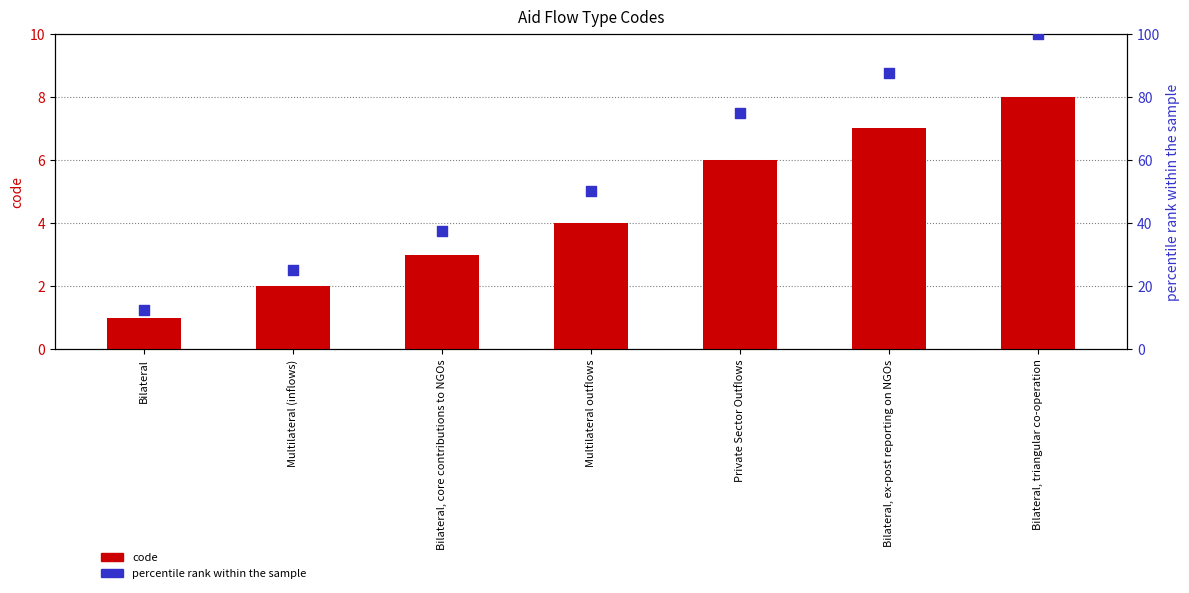

Which series reaches the minimum Y coordinate?

code